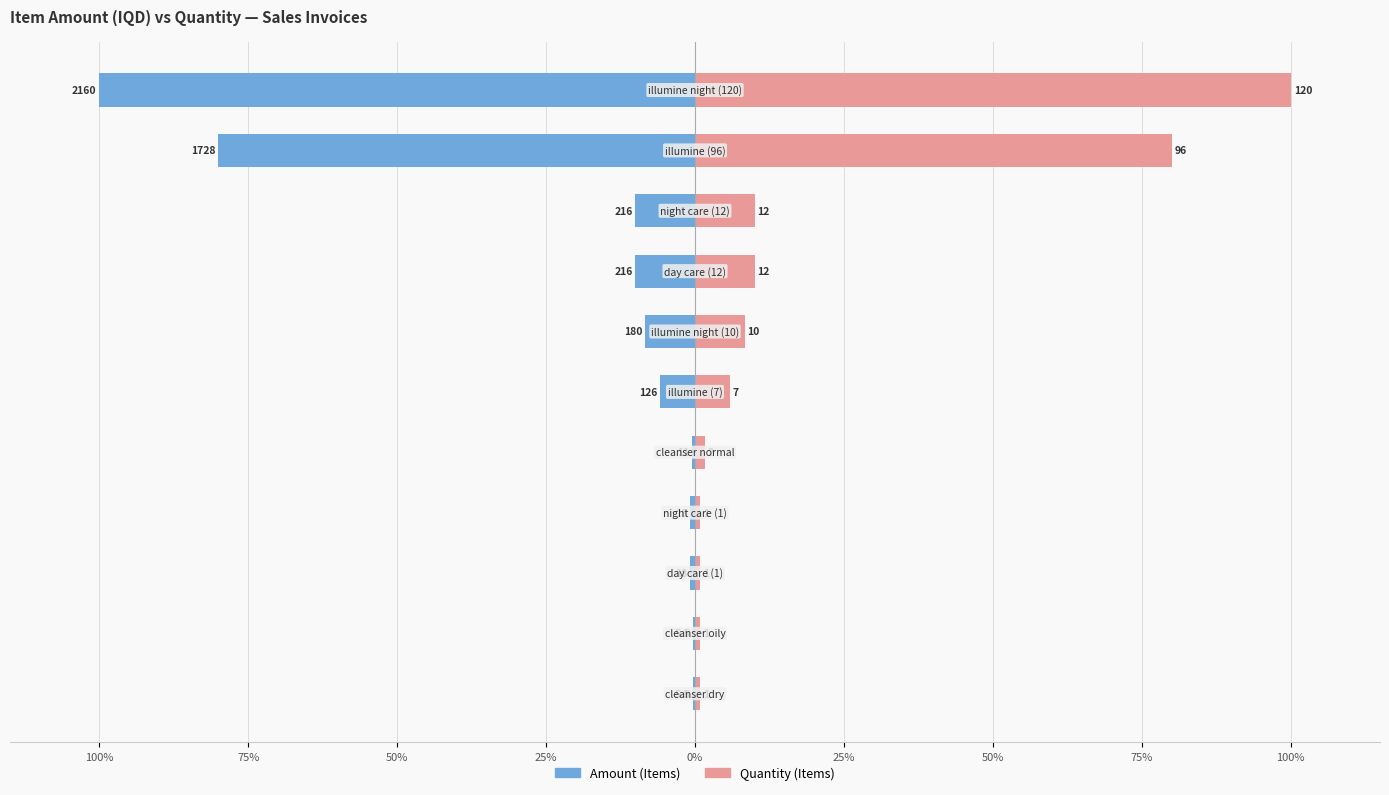

How many groups of bars are there?

11